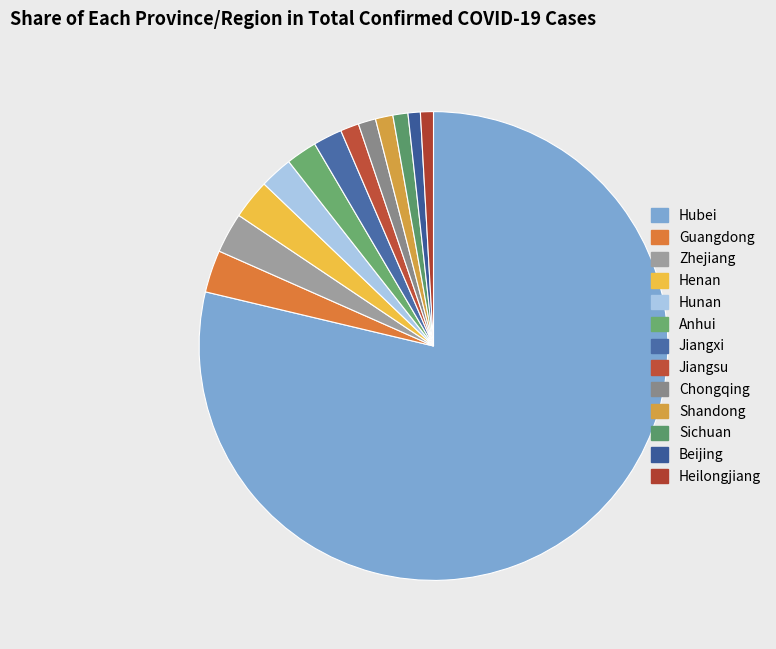

Is there a majority slice in this chart?

Yes